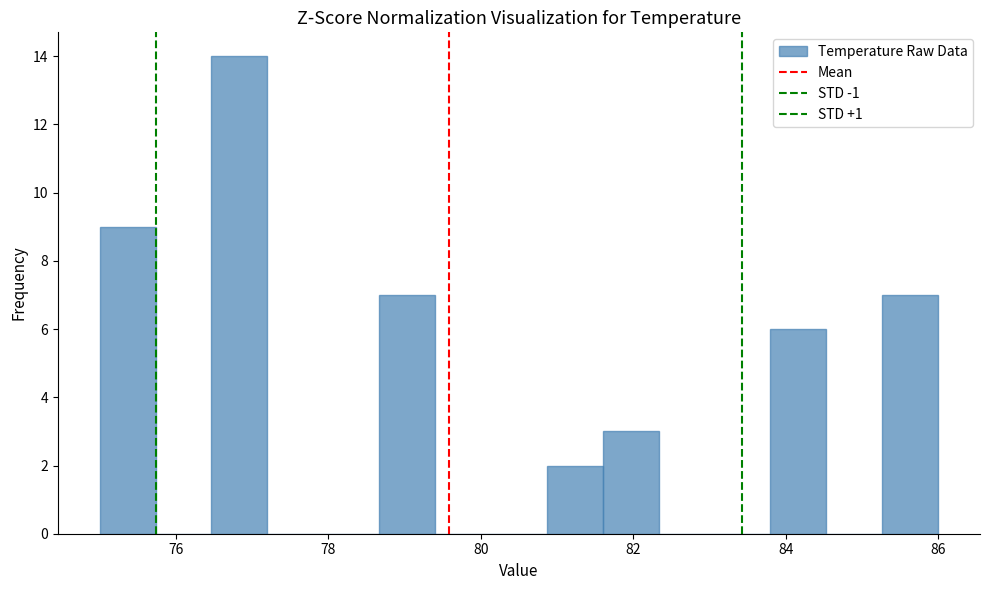

Around what value on the x-axis is the tallest bar? Give the approximate position of its centre, as read against the axis.

76.8